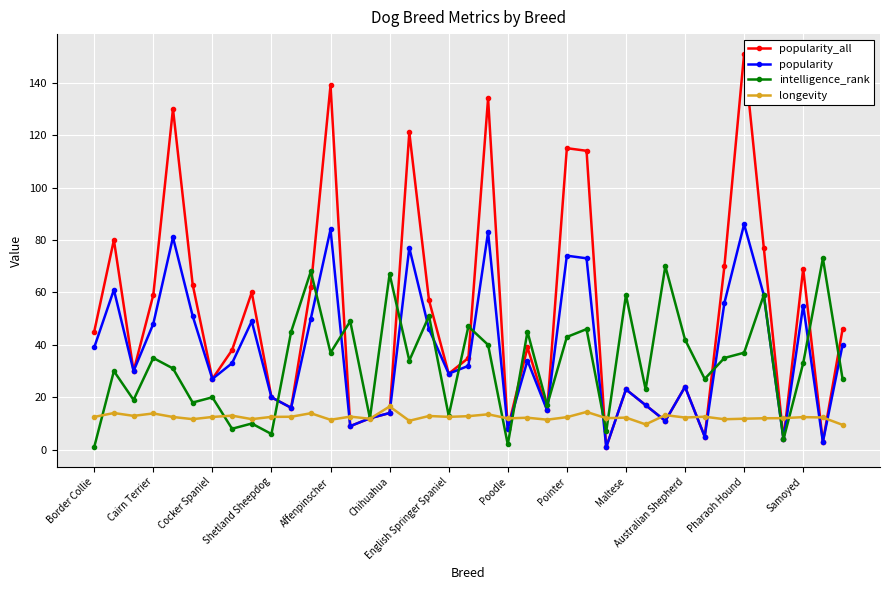

In popularity_all, how many points are higher than both neighbors (excluding endpoints)?

12